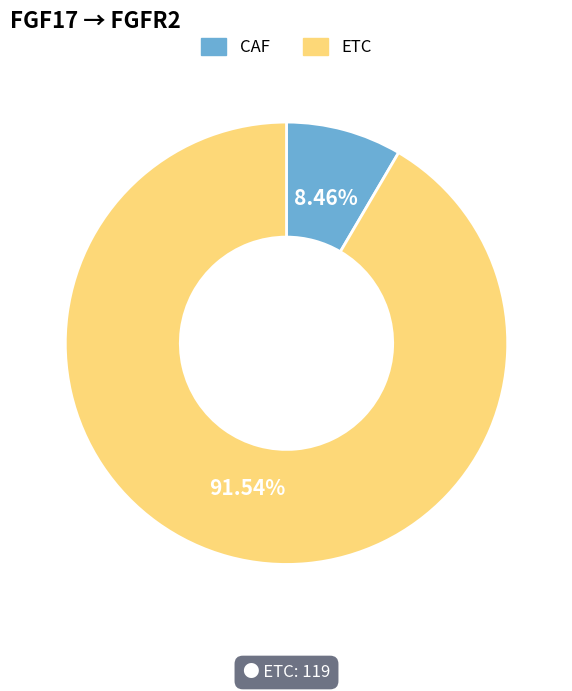

Is it true that CAF is 8% of the pie?

True